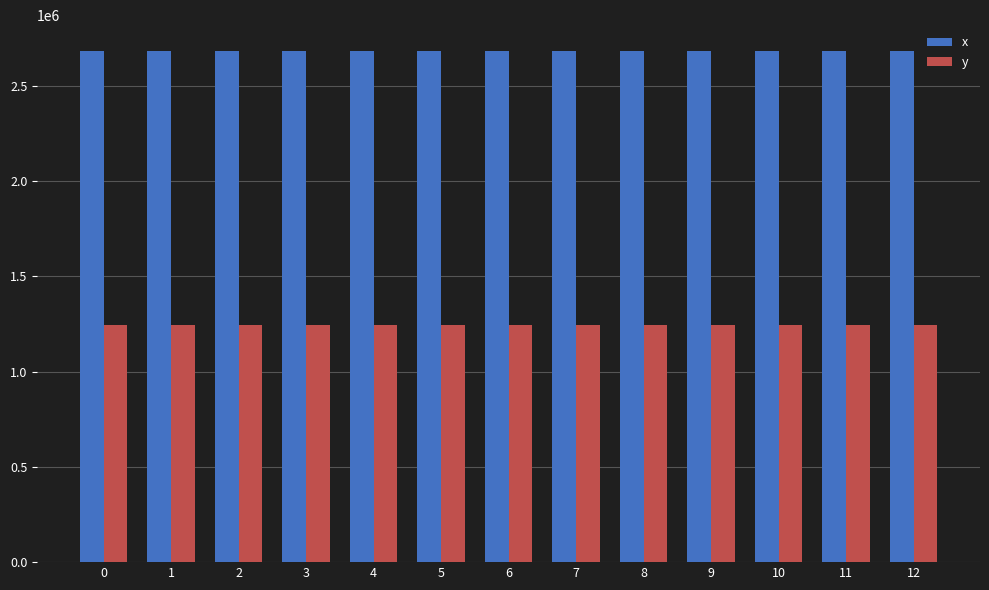

Which series has the largest range (max minus min)?

x